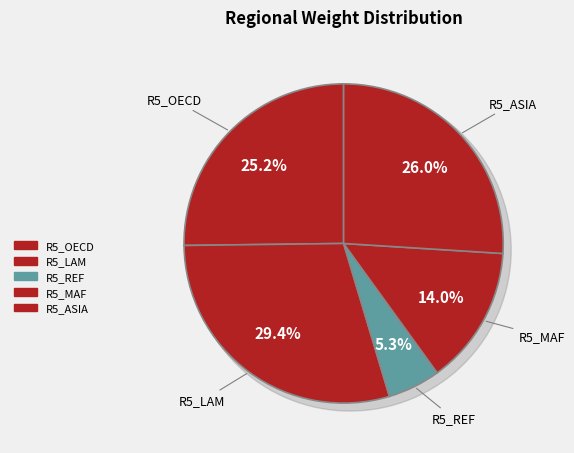

Which has a higher value, R5_REF or R5_LAM?

R5_LAM